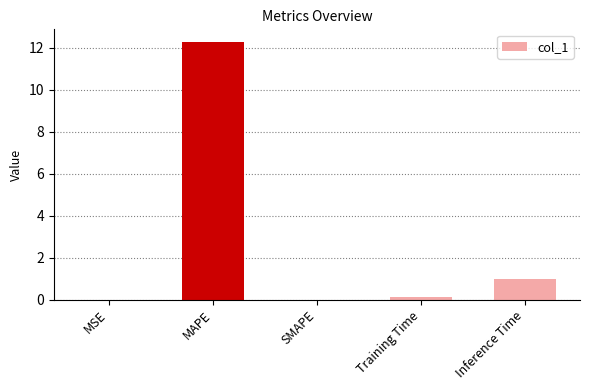

The chart shows a value of 0.0 at SMAPE. True or false?

True